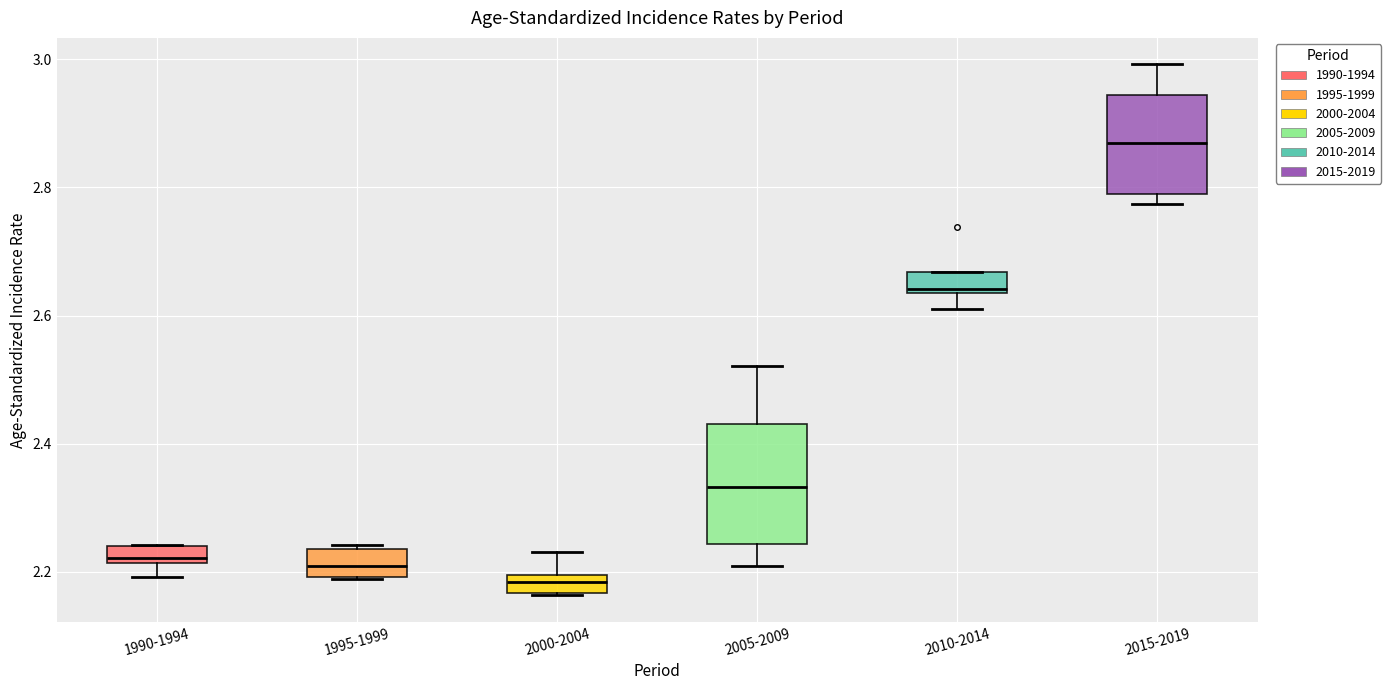

Where does the lower whisker of the box for 2010-2014 end on the y-axis? The values are not printed on the chart, so give them approximately, as read against the axis.

2.62